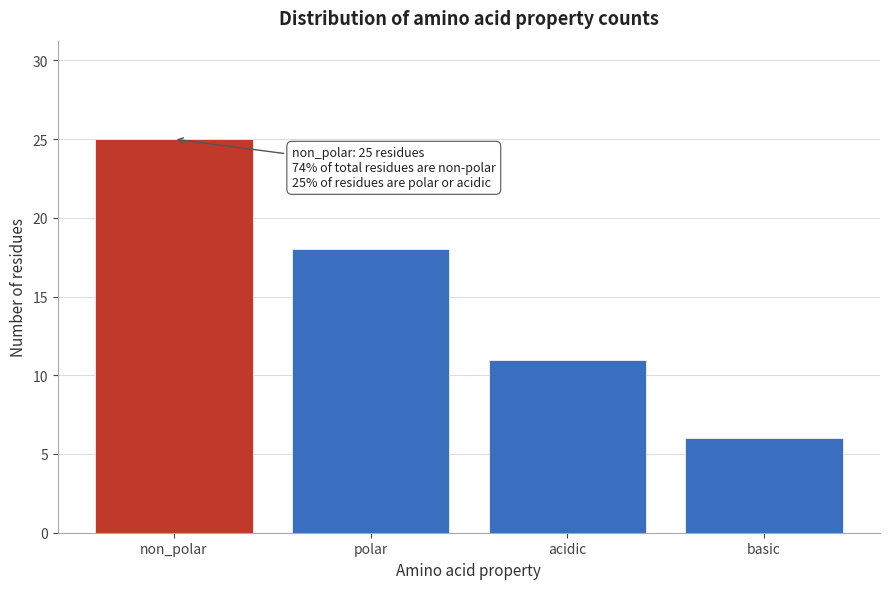

Reading left to right, transcribe all the data shown in this chart.

non_polar=25	polar=18	acidic=11	basic=6